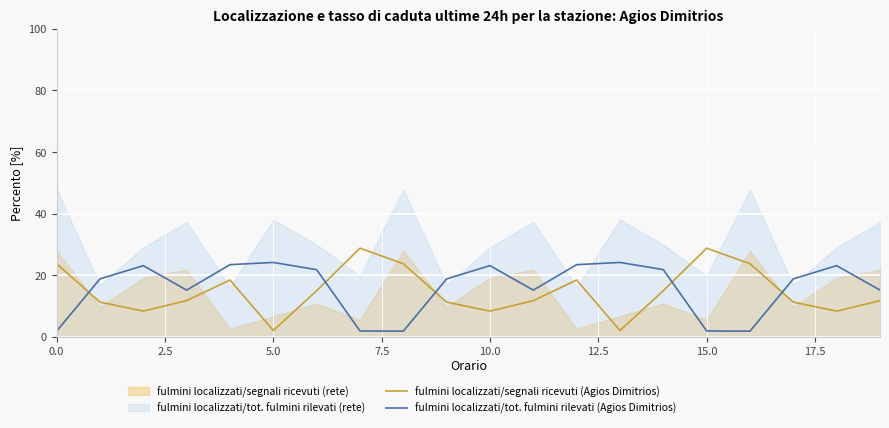

What is the difference between the maximum and second lowest values in the fulmini localizzati/tot. fulmini rilevati (Agios Dimitrios) series?

22.3